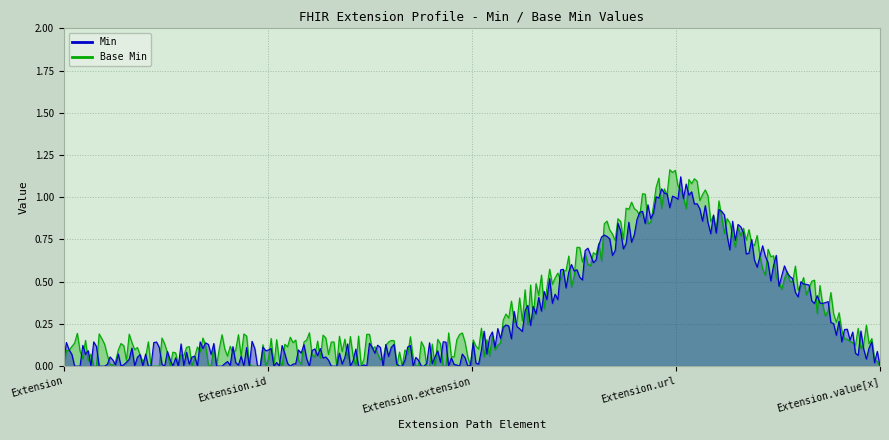

Which series changed the most between Extension and Extension.url?

Min